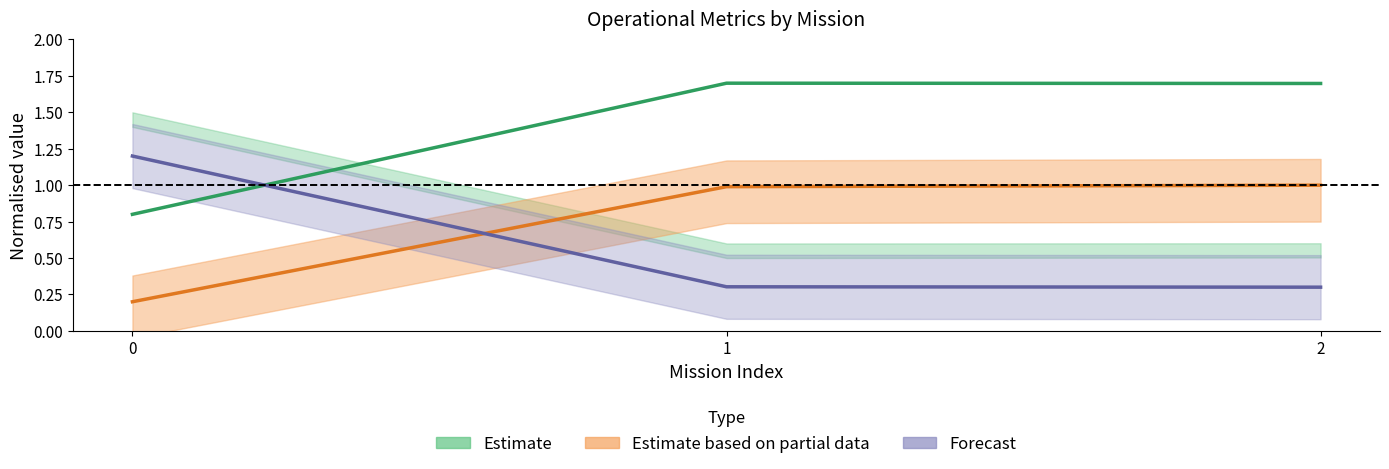

The Capacidade operacional [ha/h] series shows 3.0 at 2. True or false?

False